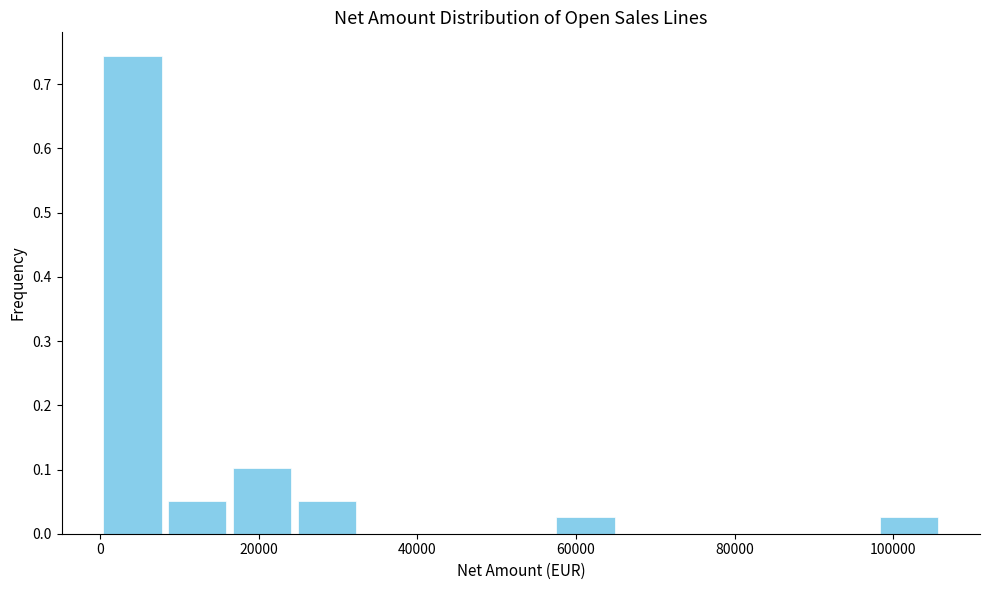

Reading left to right, transcribe this chart: for each bar, give the range it covers on the x-axis and its height. Neither the bar edges nor the heights are printed on the chart, so give them approximately, as read against the axes.

0 to 8000: 0.74
8000 to 16000: 0.05
16000 to 24000: 0.10
24000 to 32000: 0.05
32000 to 40000: 0
40000 to 48000: 0
48000 to 58000: 0
58000 to 66000: 0.03
66000 to 74000: 0
74000 to 82000: 0
82000 to 90000: 0
90000 to 98000: 0
98000 to 106000: 0.03